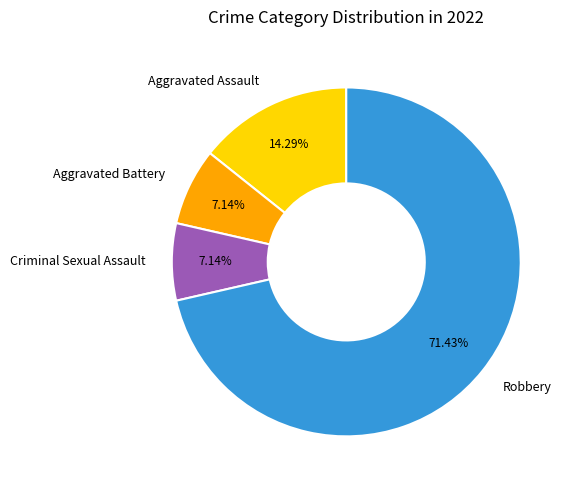

What portion of the pie excludes Robbery?

28.6%